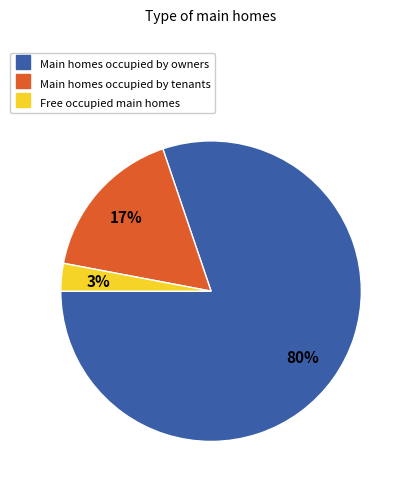

To the nearest percent, what is the difference between the largest and smallest slice percentages?

77%